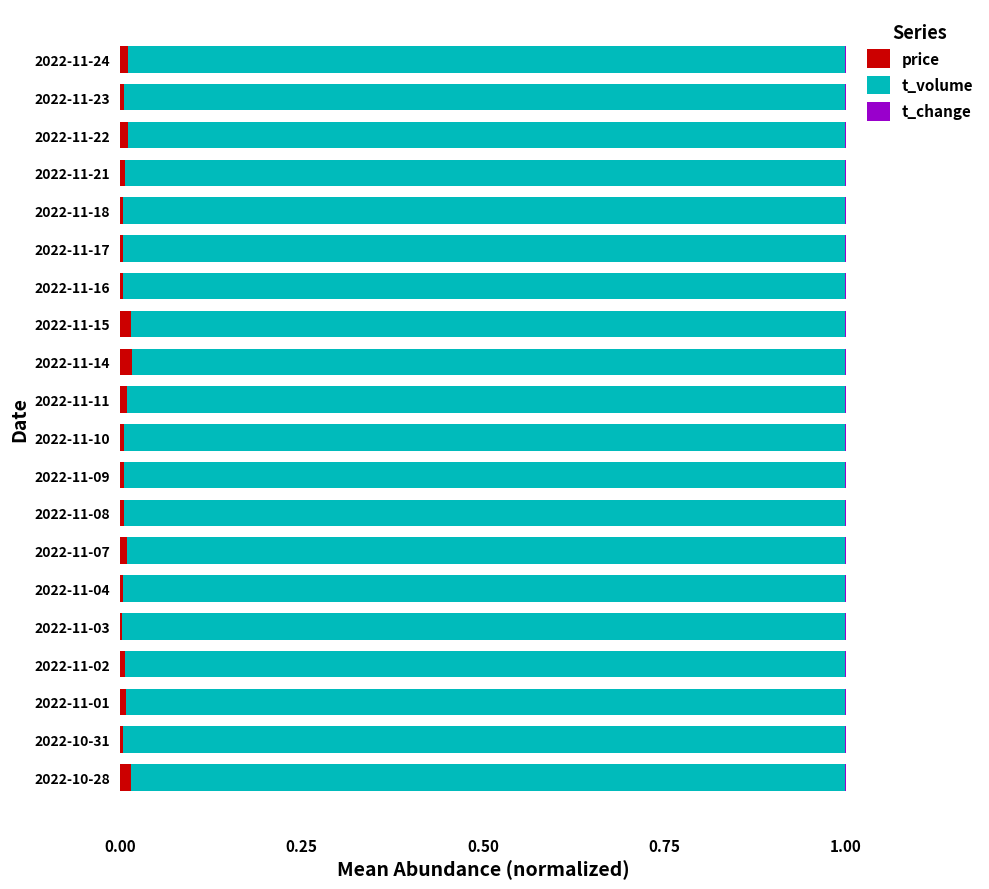

The price series shows 0.0 at 2022-11-01. True or false?

True